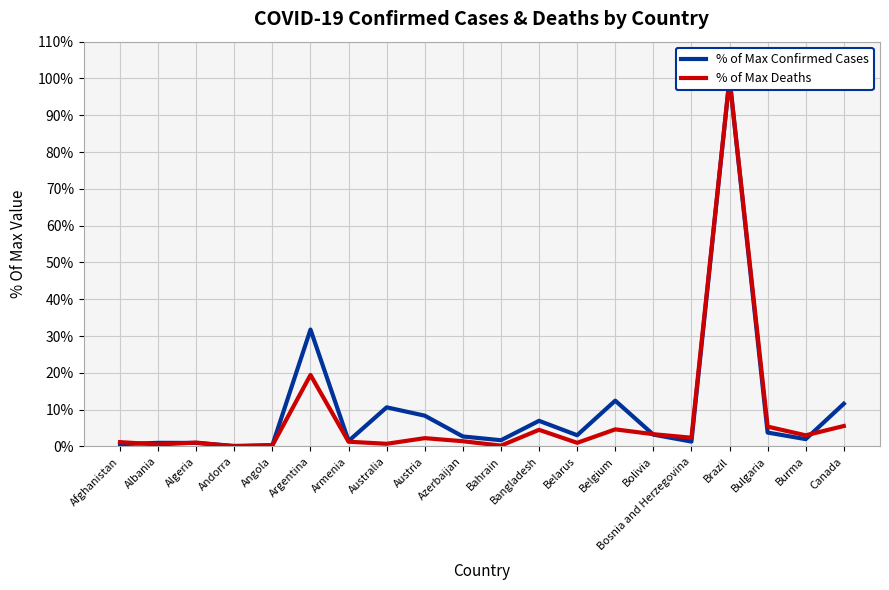

At which category is the sum across all series the highest?

Brazil